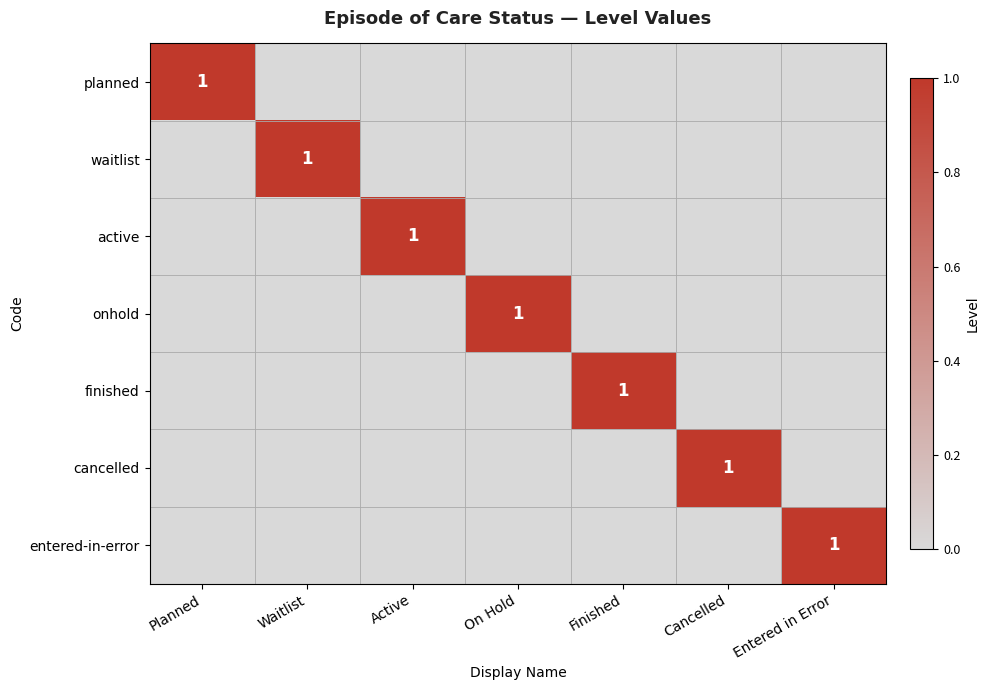

Which category has the highest value across all series?

Planned